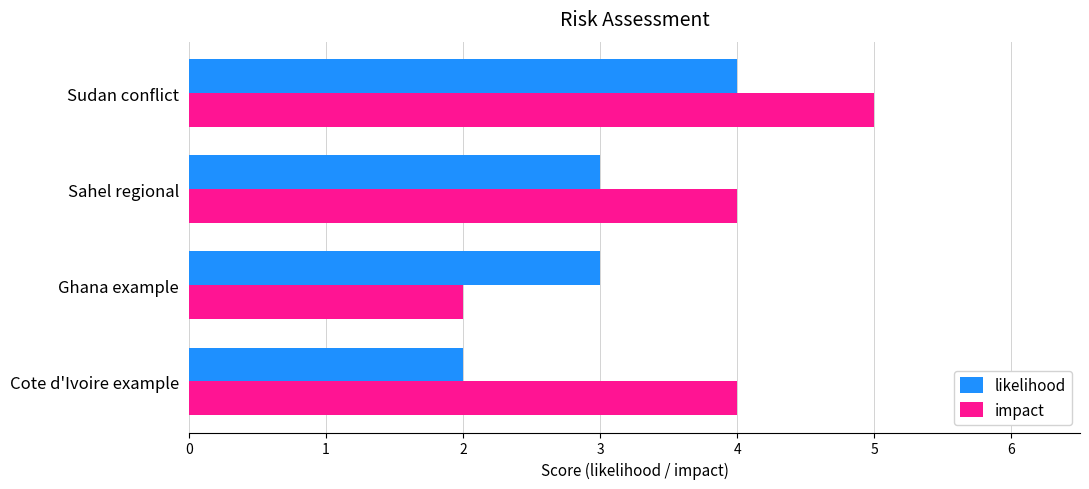

List the series in order of their overall mean, highest first.

impact, likelihood